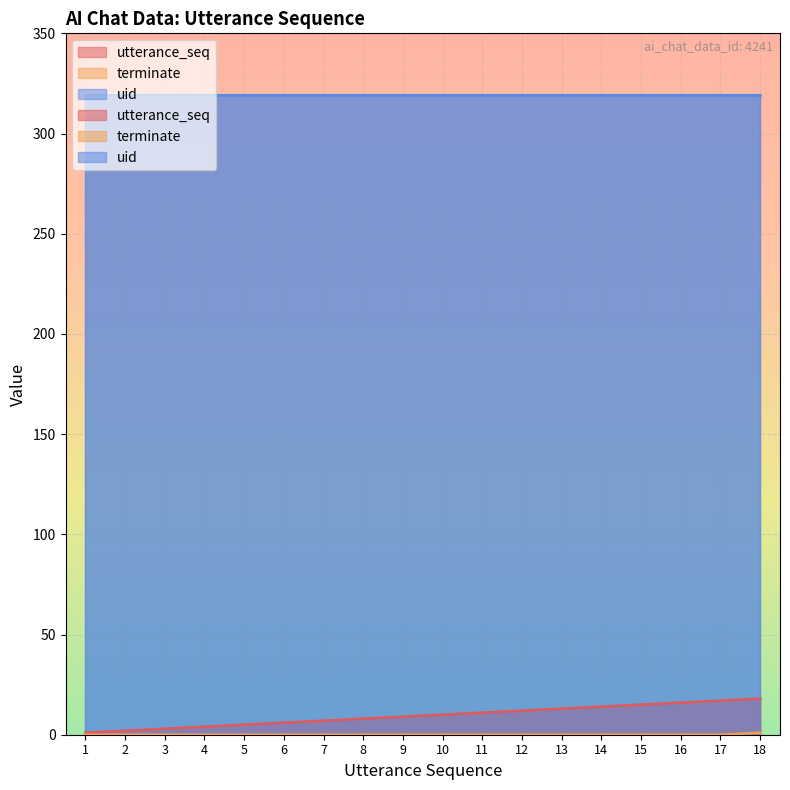

What is the value of the utterance_seq point at the 1st from the left?

1